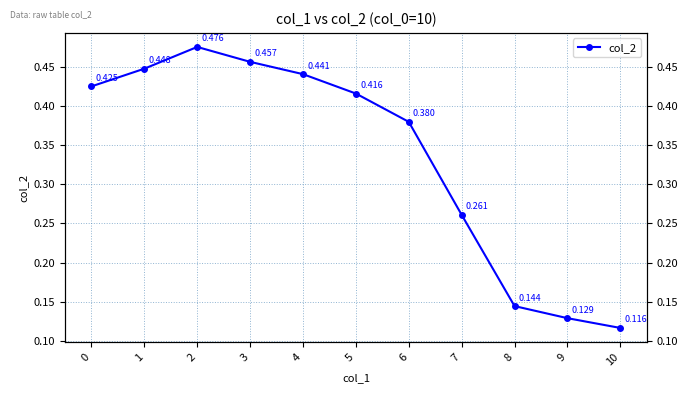

Reading right to left, extract all data points from this chart.

10=0.1	9=0.1	8=0.1	7=0.3	6=0.4	5=0.4	4=0.4	3=0.5	2=0.5	1=0.4	0=0.4